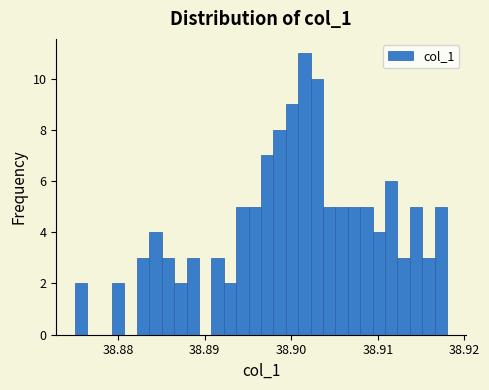

Around what value on the x-axis is the tallest bar? Give the approximate position of its centre, as read against the axis.

38.902